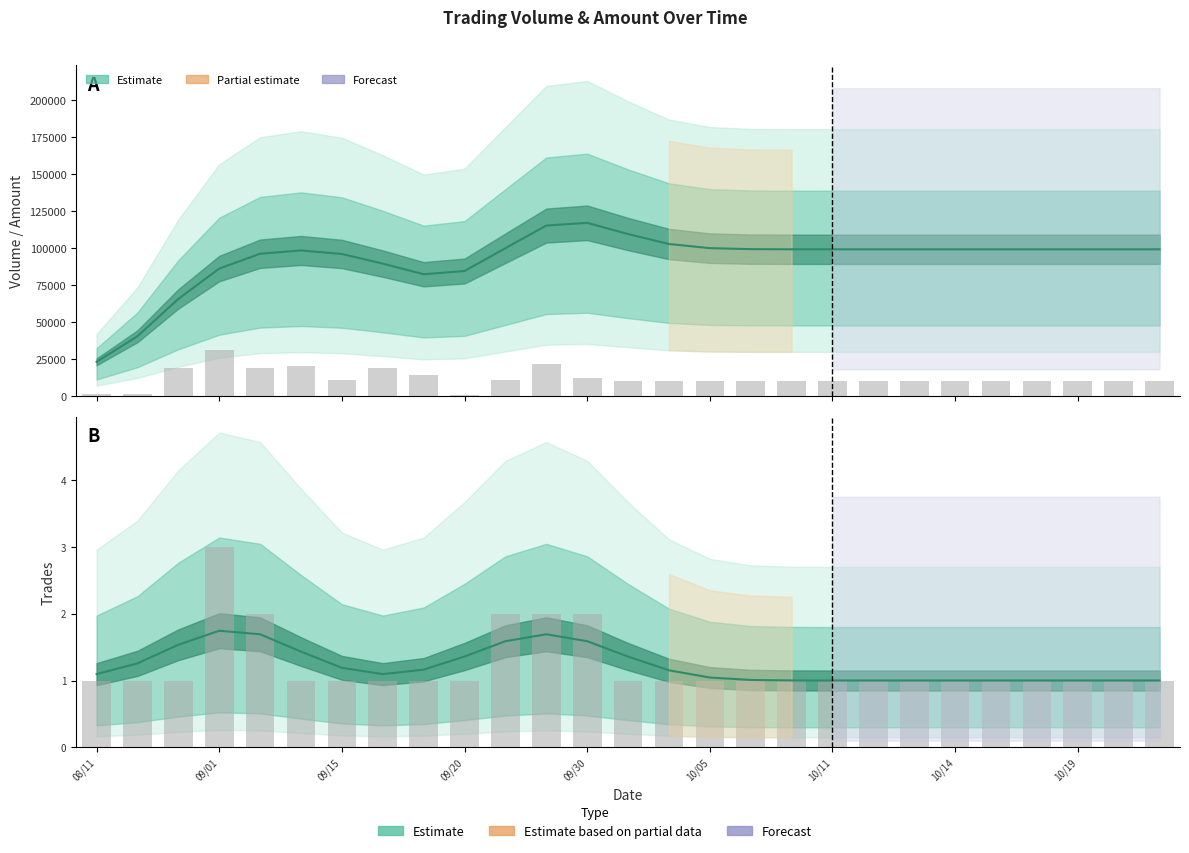

What is the lowest value of the Trades (col_8) series?

1